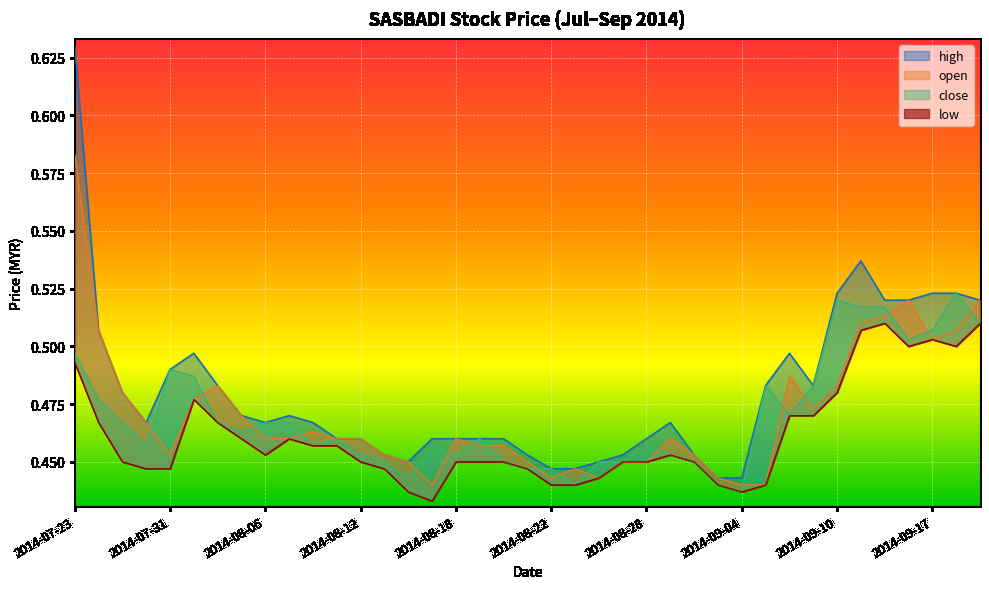

Rank the series by their maximum value, from highest to lowest.

high, open, close, low